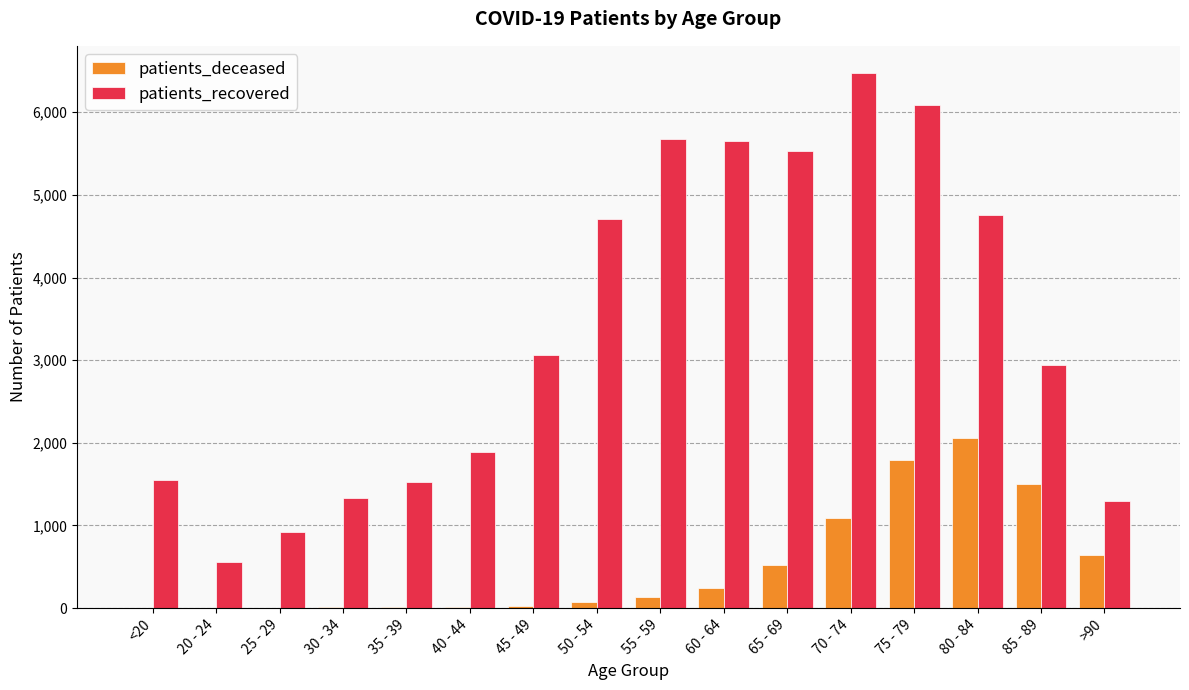

The value of patients_deceased at 75 - 79 is 1135. True or false?

False